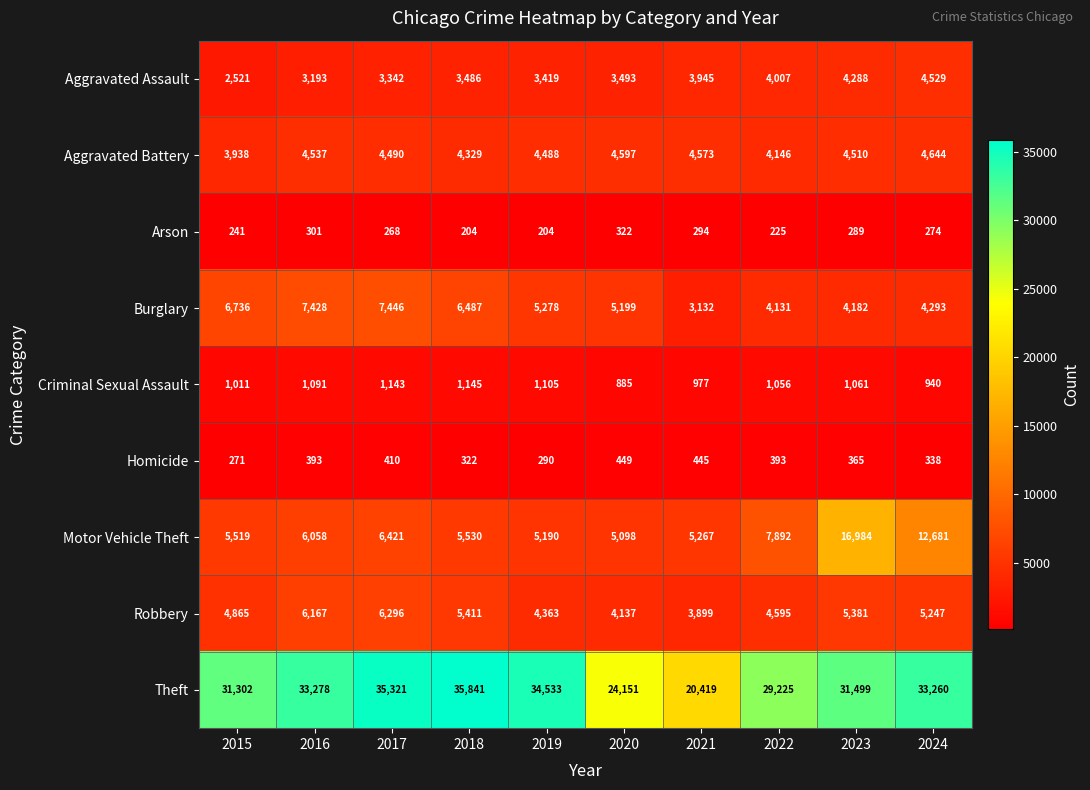

Which series has the largest total across all categories?

Theft